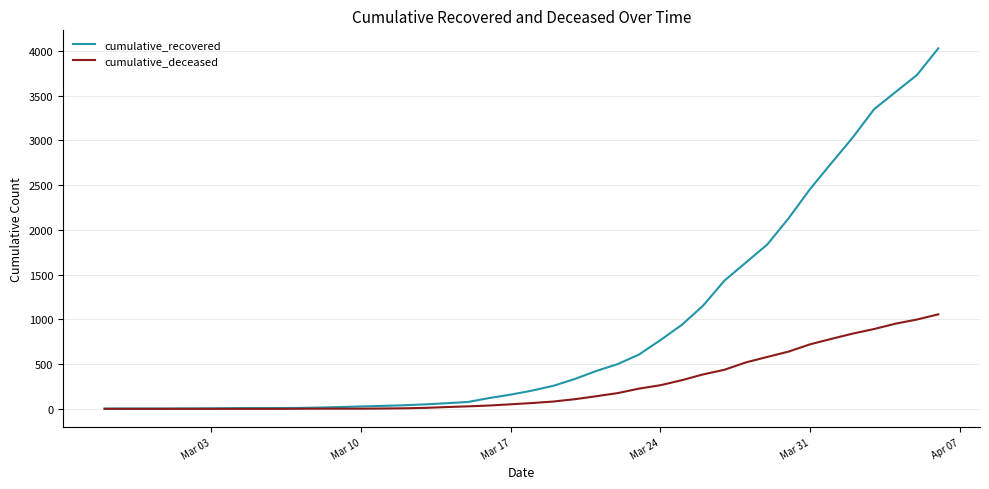

Which series has the widest spread of values?

cumulative_recovered